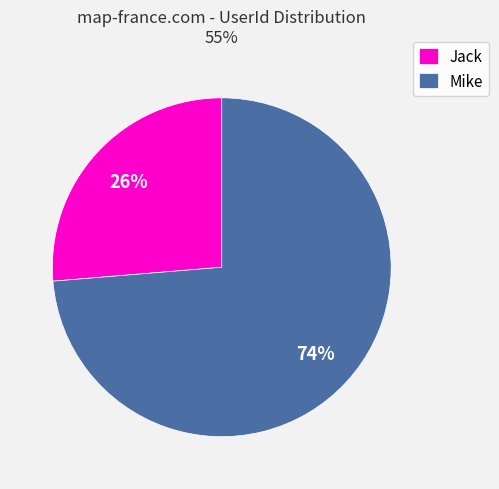

Which category accounts for the majority?

Mike